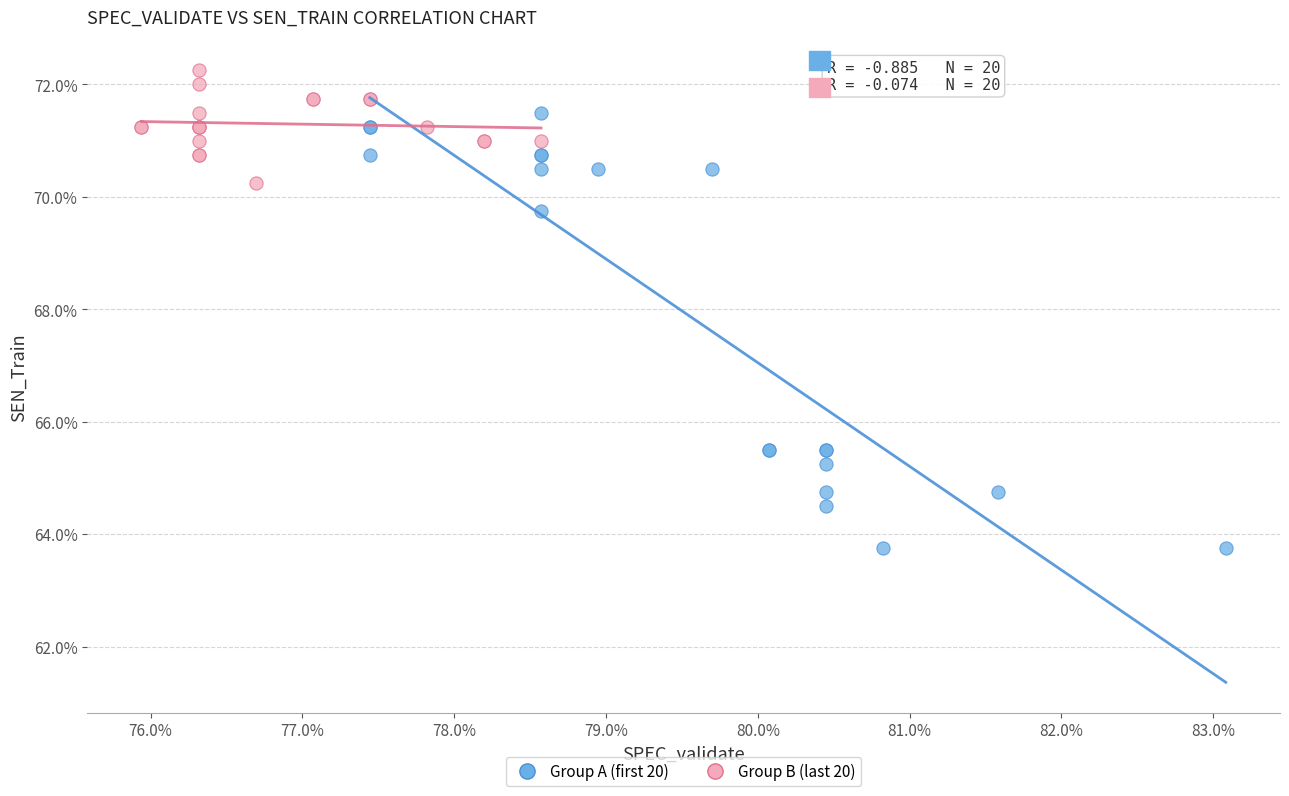

Which series contains the lowest Y value?

Group A (first 20)